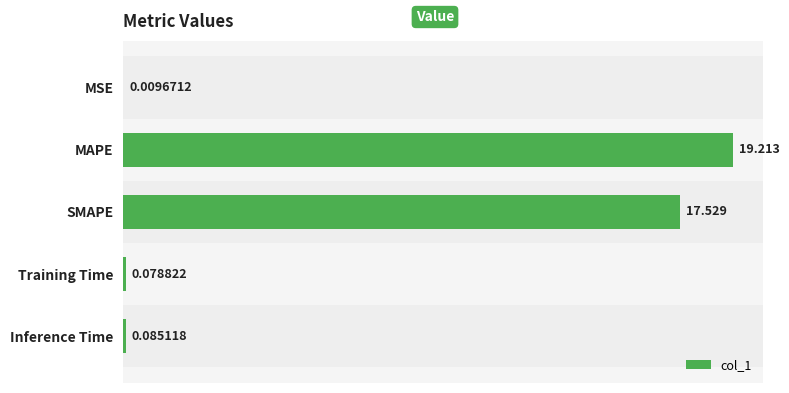

Which category has the highest value across all series?

MAPE